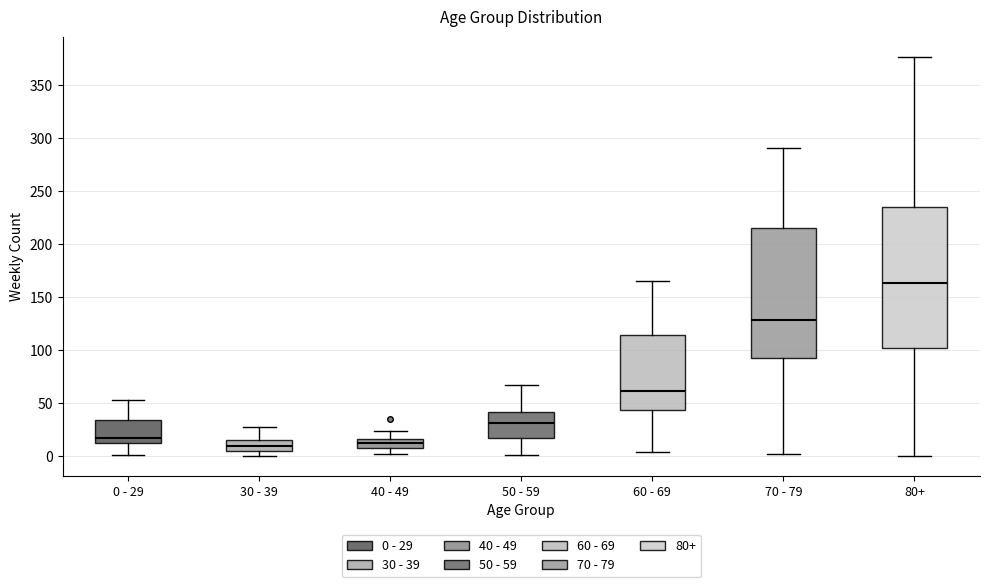

Reading left to right, transcribe this box plot: for each box, give where its median line is, the range the box spans, and where its two whiskers end, as read against the y-axis. The values are not printed on the chart, so give them approximately, as read against the axis.

0 - 29: median 15, box 10 to 35, whiskers 0 to 55
30 - 39: median 10, box 5 to 15, whiskers 0 to 25
40 - 49: median 10, box 5 to 15, whiskers 0 to 25
50 - 59: median 30, box 15 to 40, whiskers 0 to 65
60 - 69: median 60, box 45 to 115, whiskers 5 to 165
70 - 79: median 130, box 90 to 215, whiskers 0 to 290
80+: median 165, box 100 to 235, whiskers 0 to 375